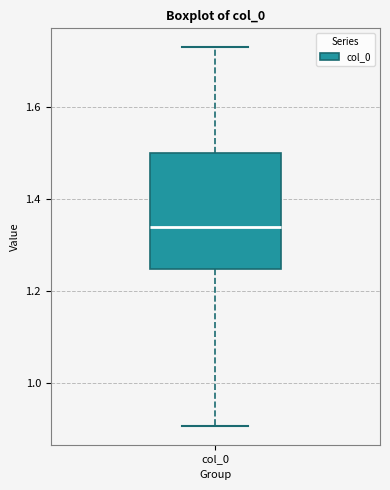

Transcribe this box plot: give where the median line is, the range the box spans, and where the two whiskers end, as read against the y-axis. The values are not printed on the chart, so give them approximately, as read against the axis.

median 1.34, box 1.24 to 1.50, whiskers 0.90 to 1.74